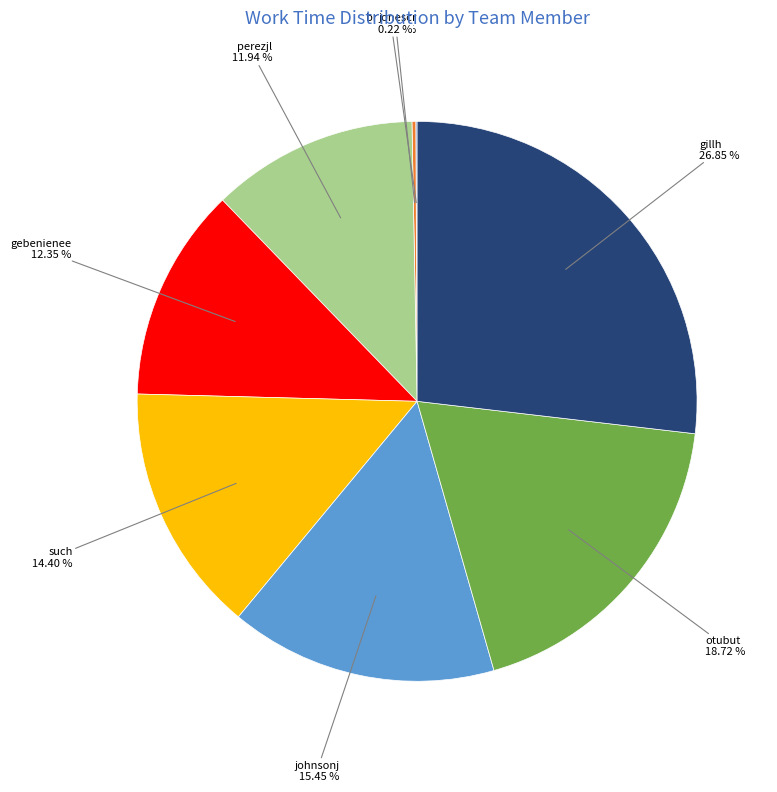

Approximately how many times larger is the value at otubut compared to such?

1.3